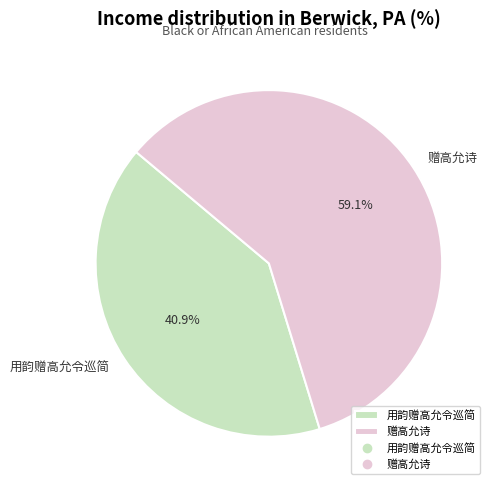

Which slice represents more than half of the pie?

赠高允诗